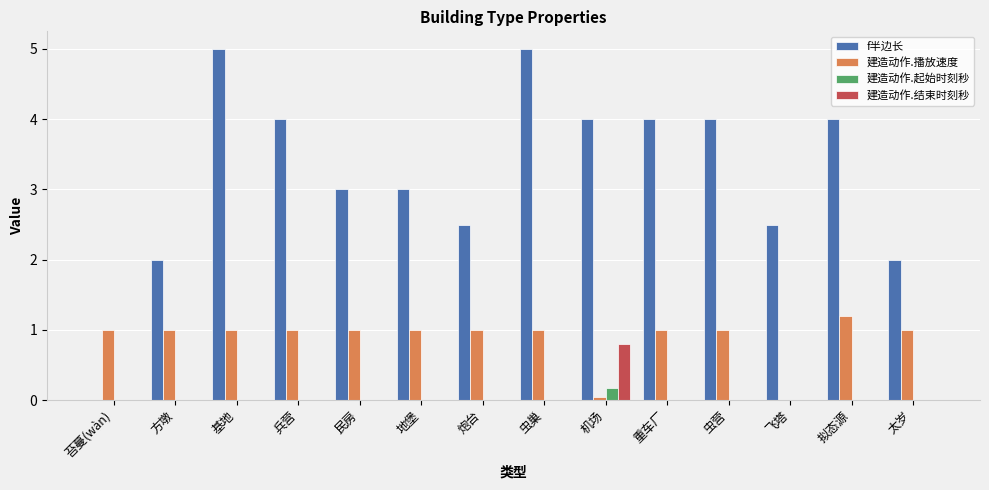

Is it true that 建造动作.播放速度 equals 1.4 at 虫巢?

False